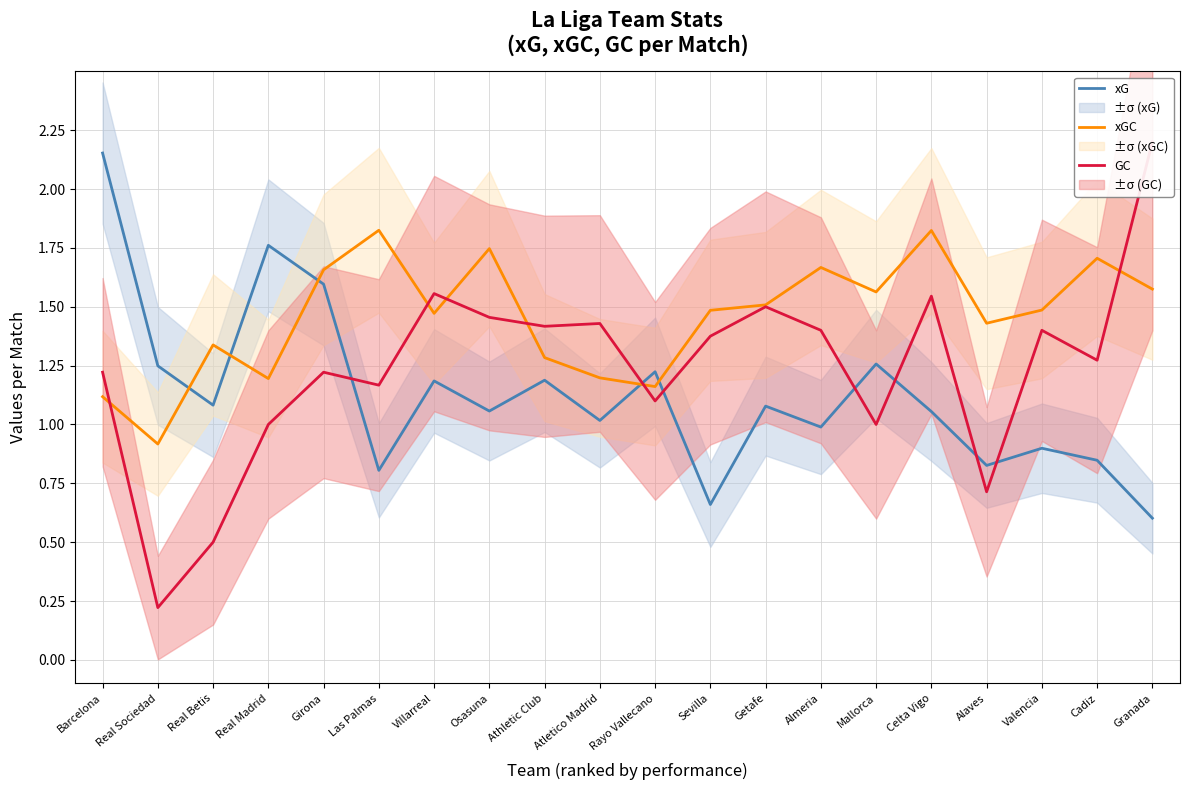

What is the difference between the second highest and second lowest values in the xG series?

1.1